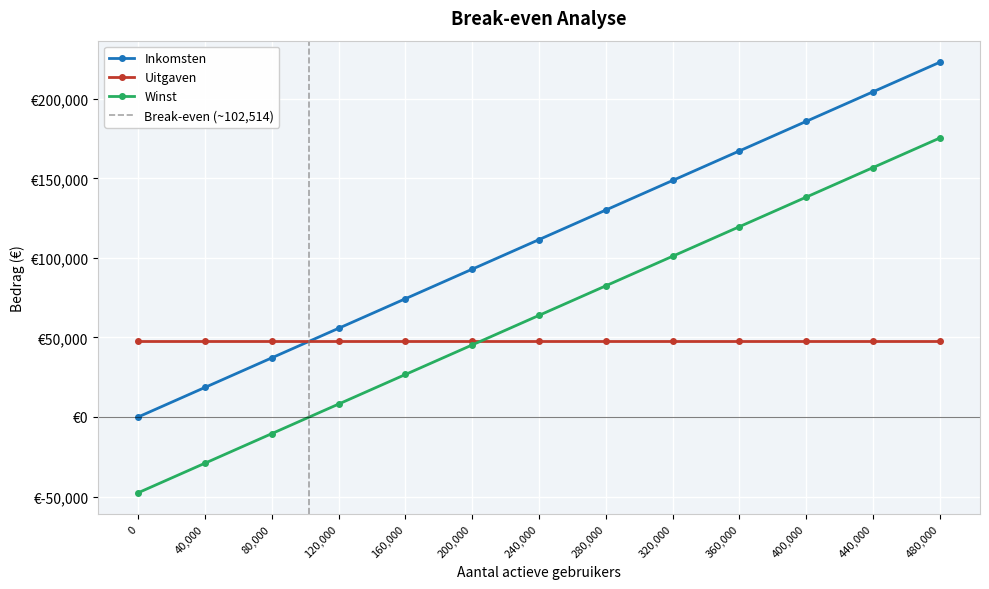

Reading left to right, what are all the values shown in this chart?

Inkomsten: 0.0	18581.2	37162.5	55743.7	74324.9	92906.1	111487.4	130068.6	148649.8	167231.0	185812.3	204393.5	222974.7
Winst: -47621.3	-29040.0	-10458.8	8122.4	26703.6	45284.9	63866.1	82447.3	101028.6	119609.8	138191.0	156772.2	175353.5